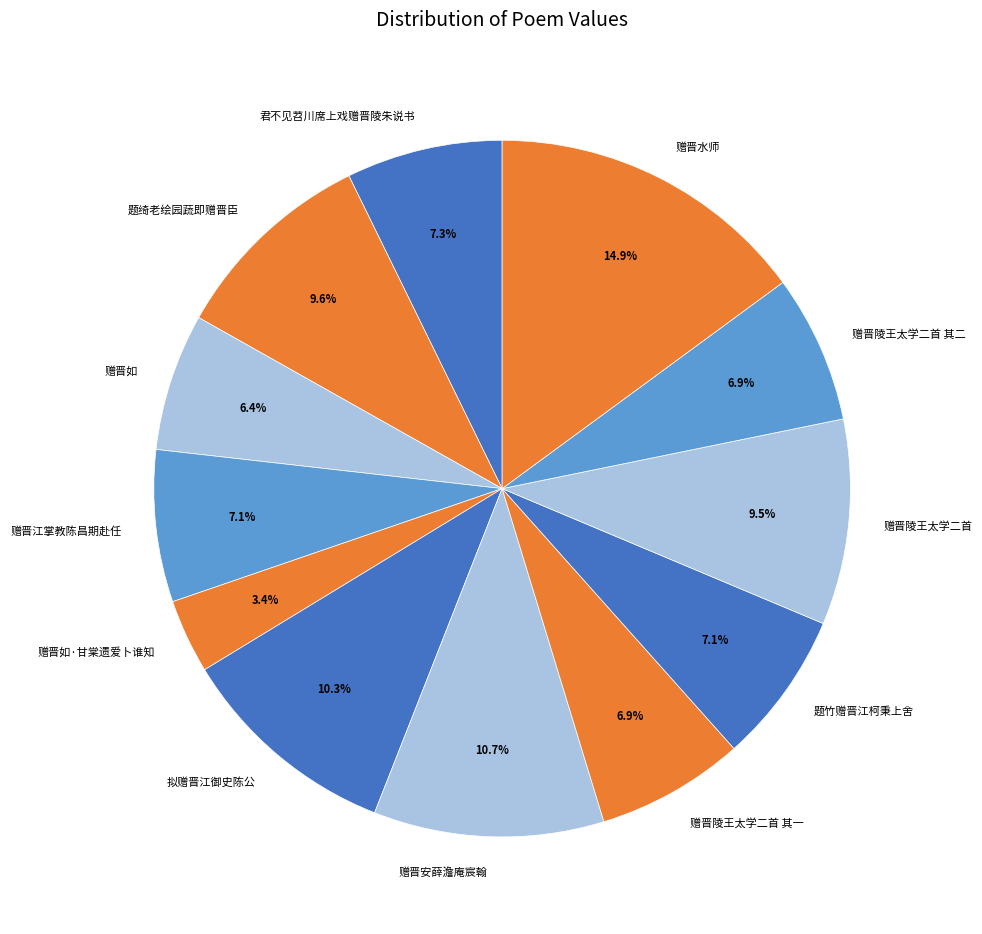

Which category has the smallest portion of the pie?

赠晋如·甘棠遗爱卜谁知